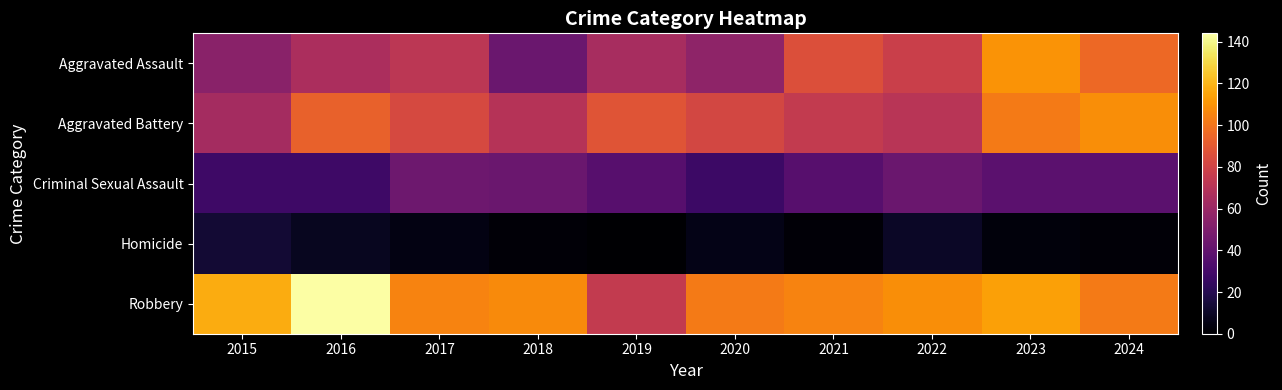

Which series has the largest total across all categories?

Robbery